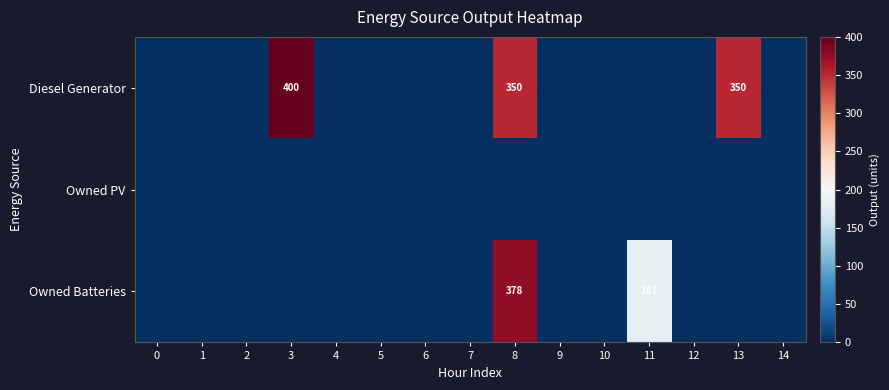

List the series in order of their peak value, highest first.

Diesel Generator, Owned Batteries, Owned PV